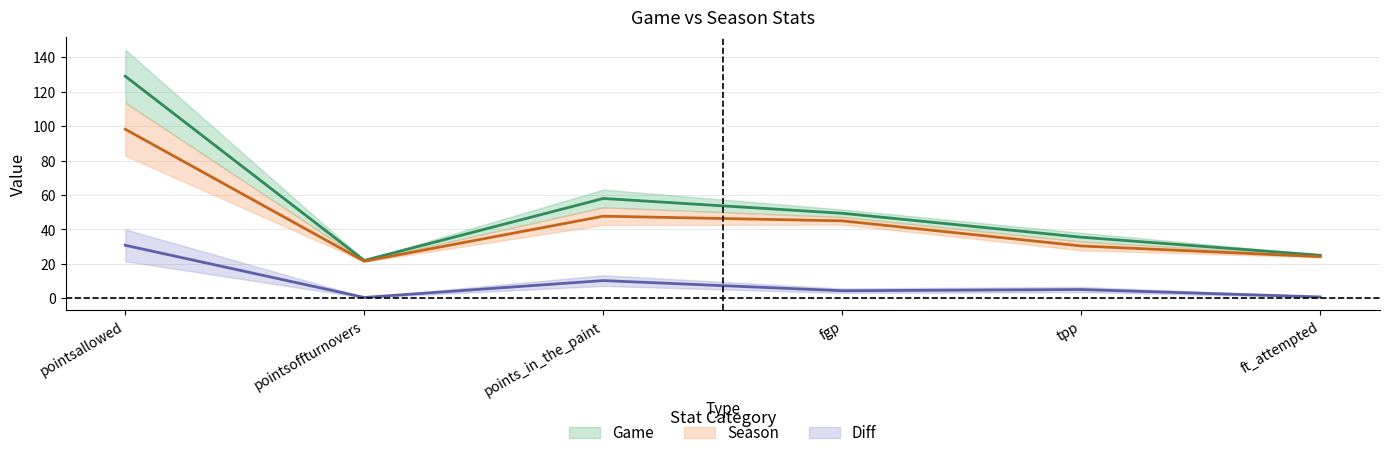

True or false: Game has more than 1 points higher than both neighbors.

False